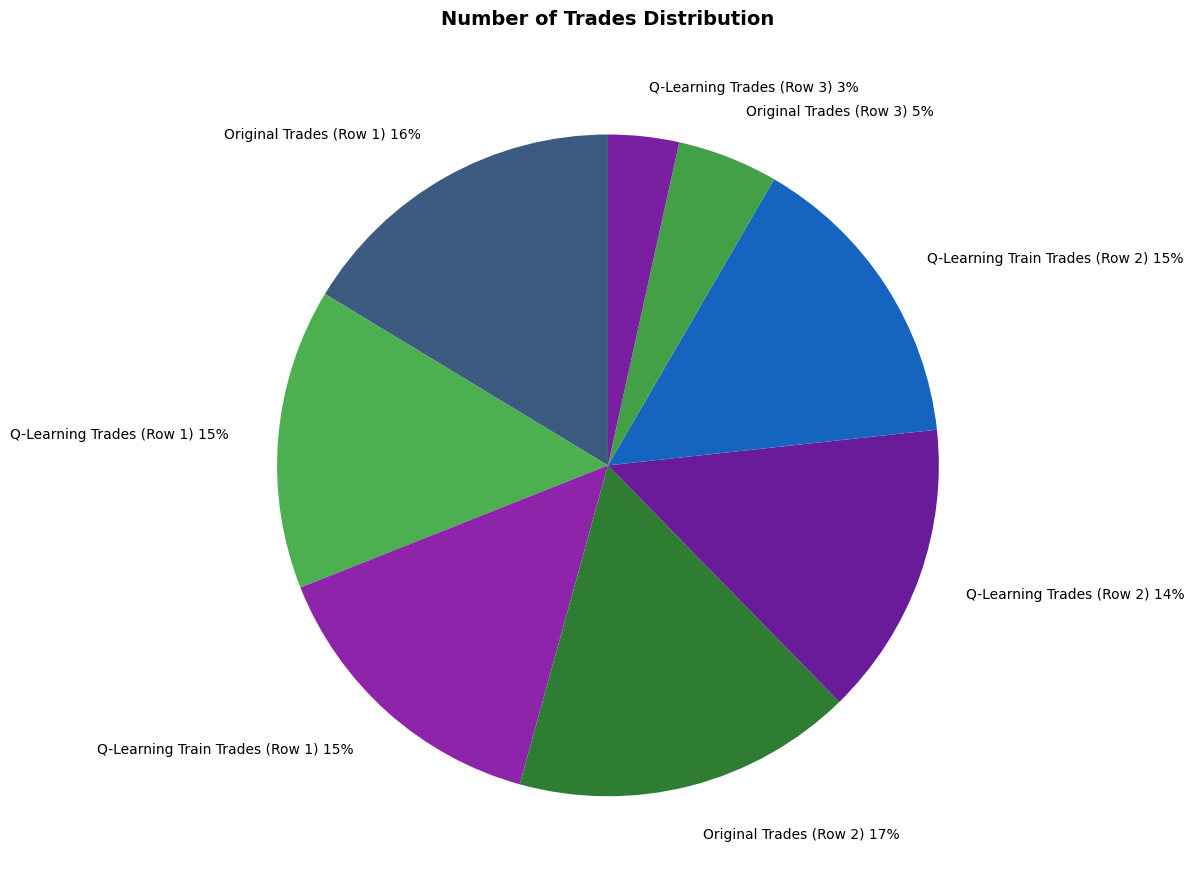

The Original Trades (Row 1) 16% slice represents 23% of the pie. True or false?

False